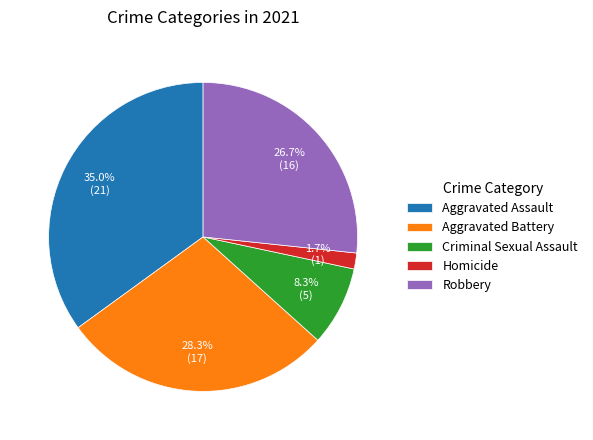

How many slices are in this pie chart?

5